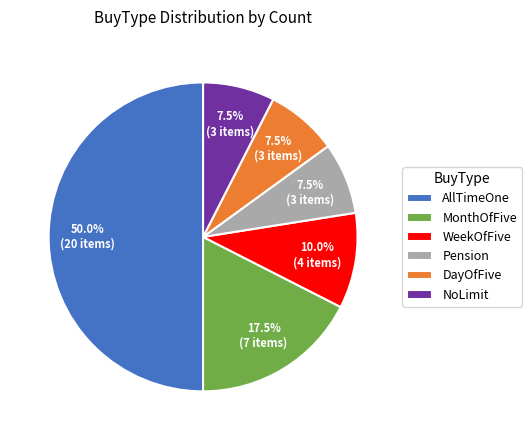

How much of the chart is everything except AllTimeOne?

50.0%